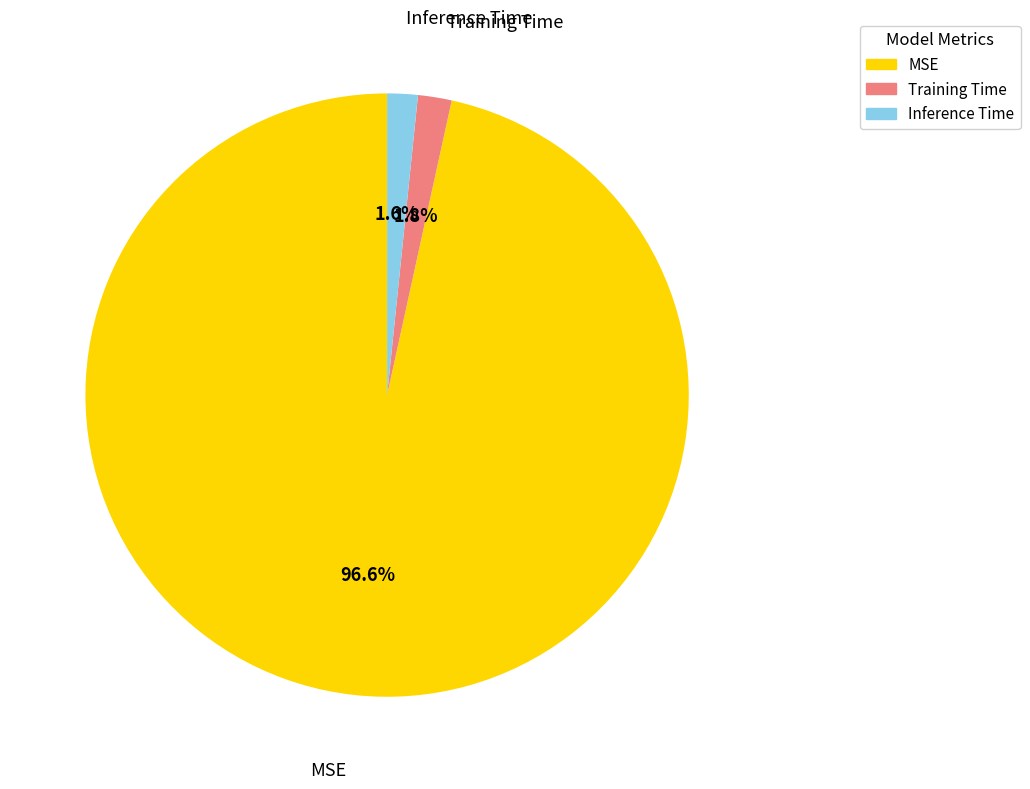

Does MSE represent more than half of the total?

Yes